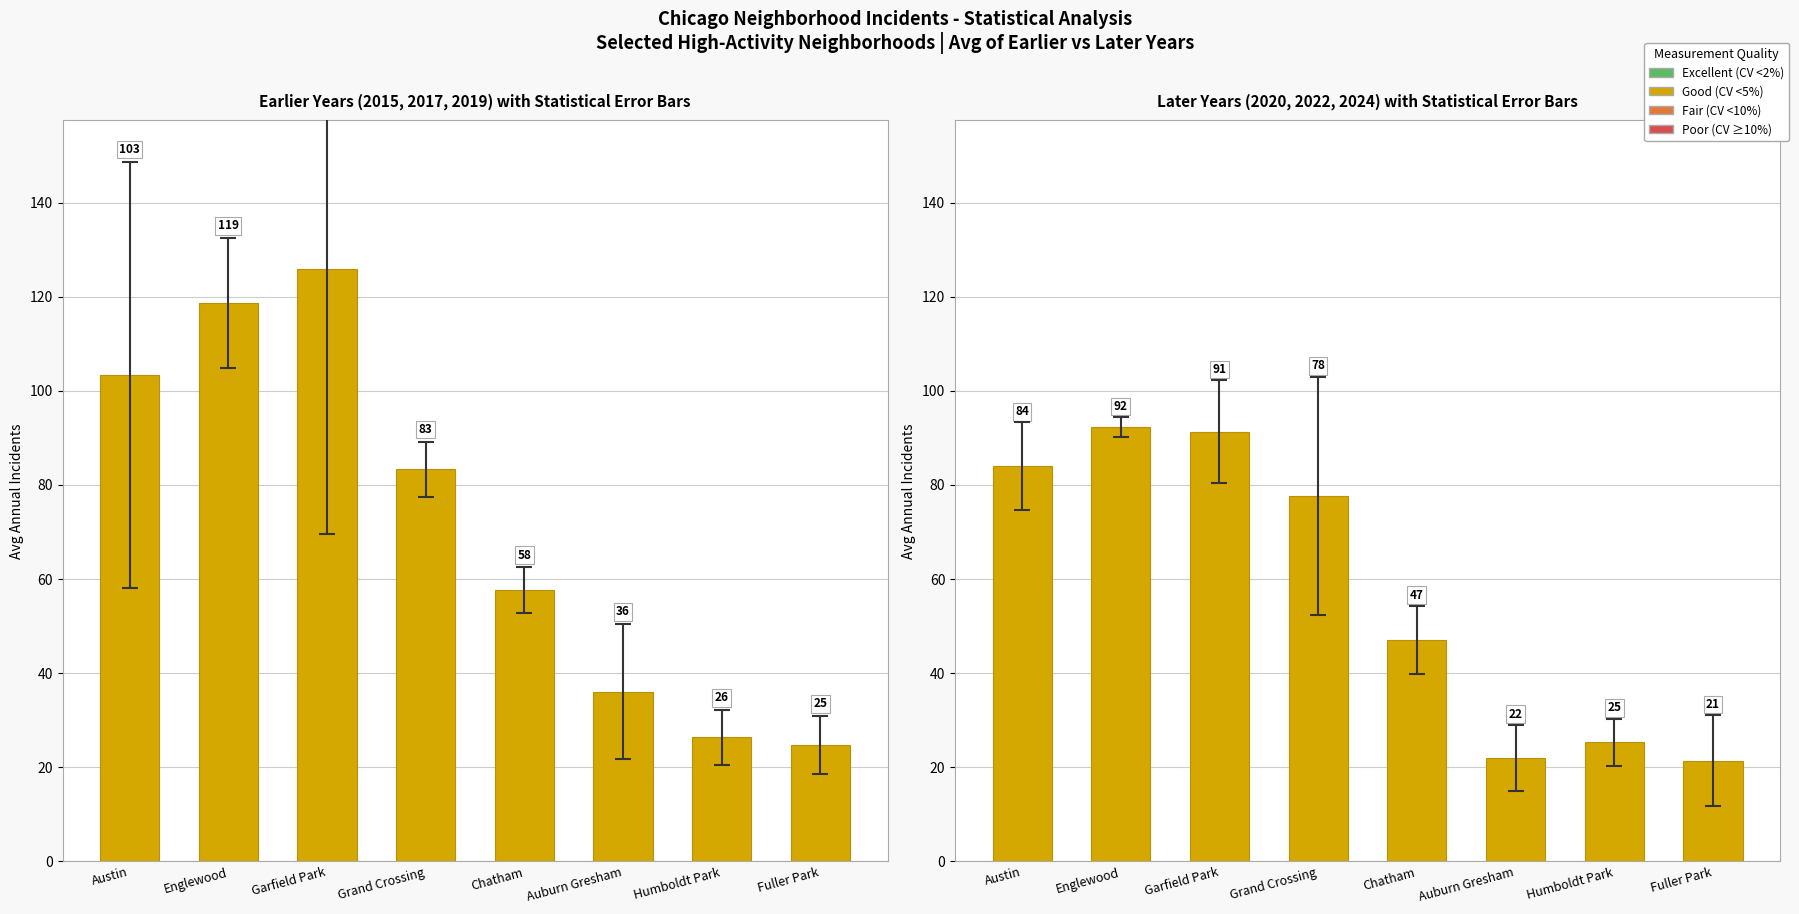

What is the sum of all values?

461.0